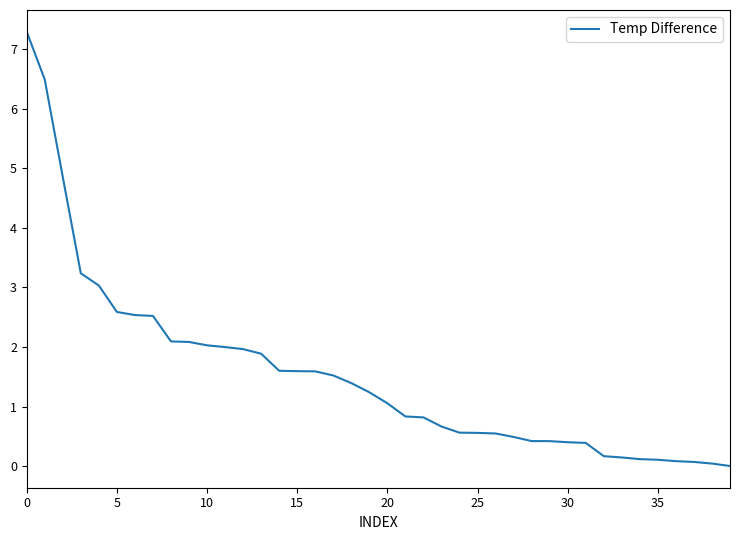

Does the chart display data point markers on the line(s)?

No